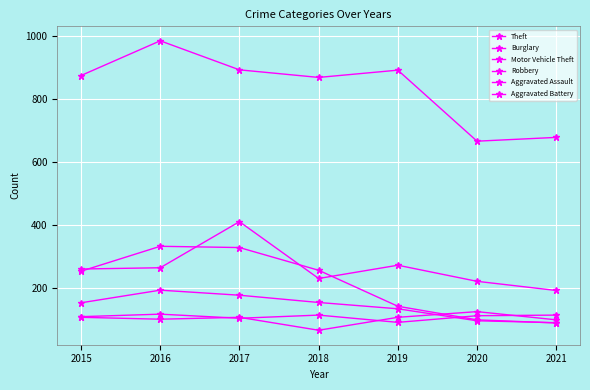

How many data points in Aggravated Assault are less than 113?

3